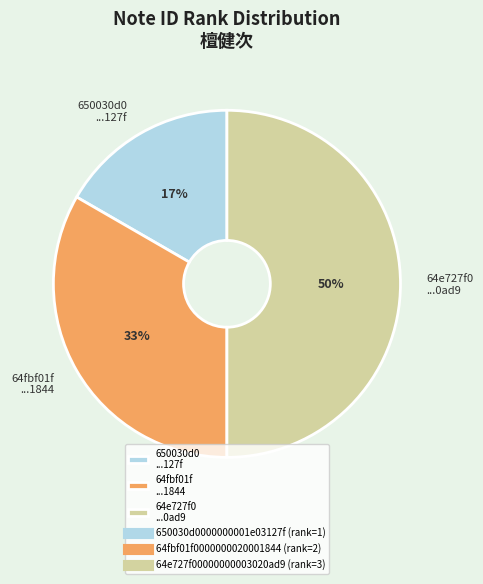

Between 650030d0 ...127f and 64e727f0 ...0ad9, which is larger?

64e727f0 ...0ad9